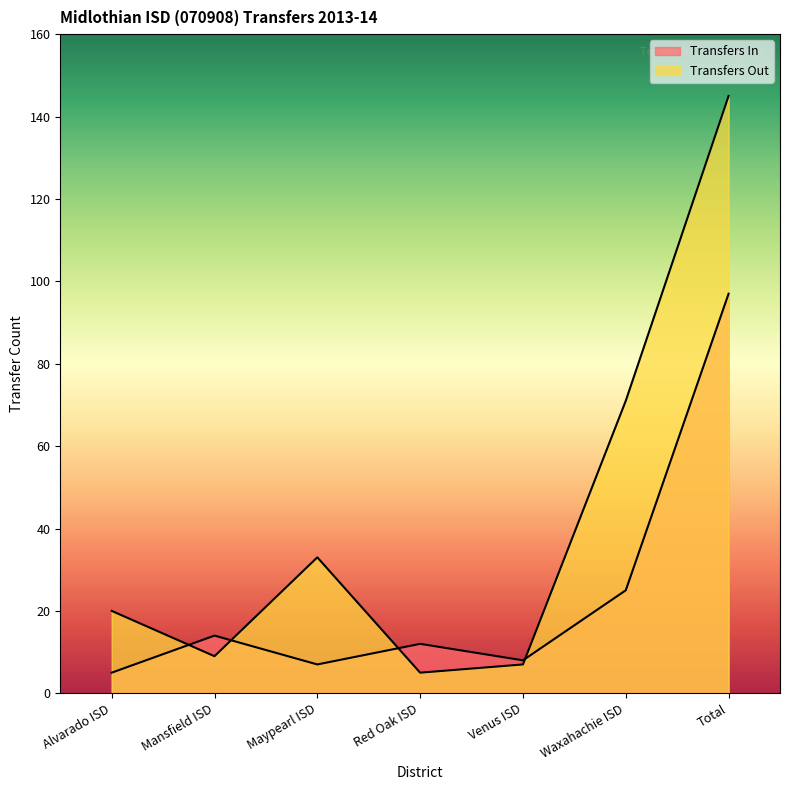

What is the label of the 7th point from the left?

Total